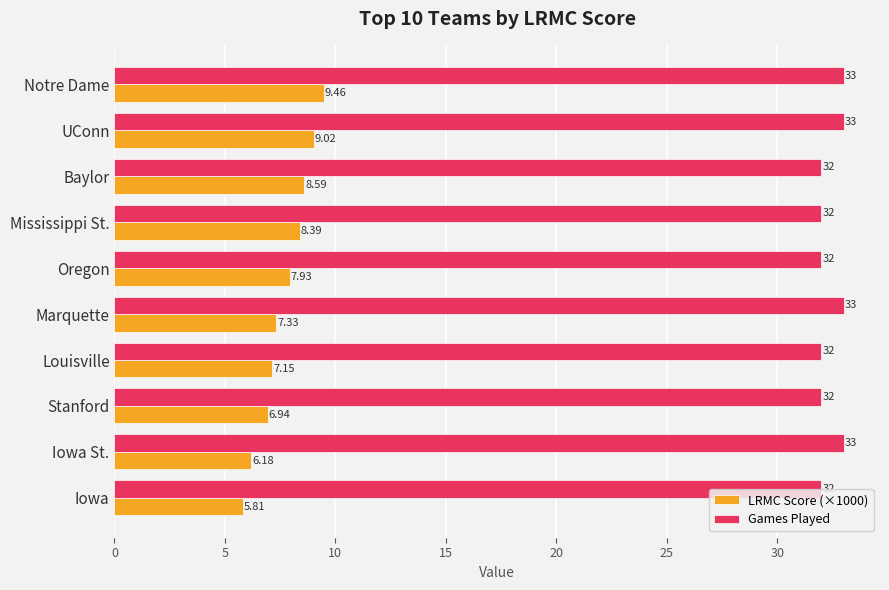

At how many categories does at least one series exceed 31?

10